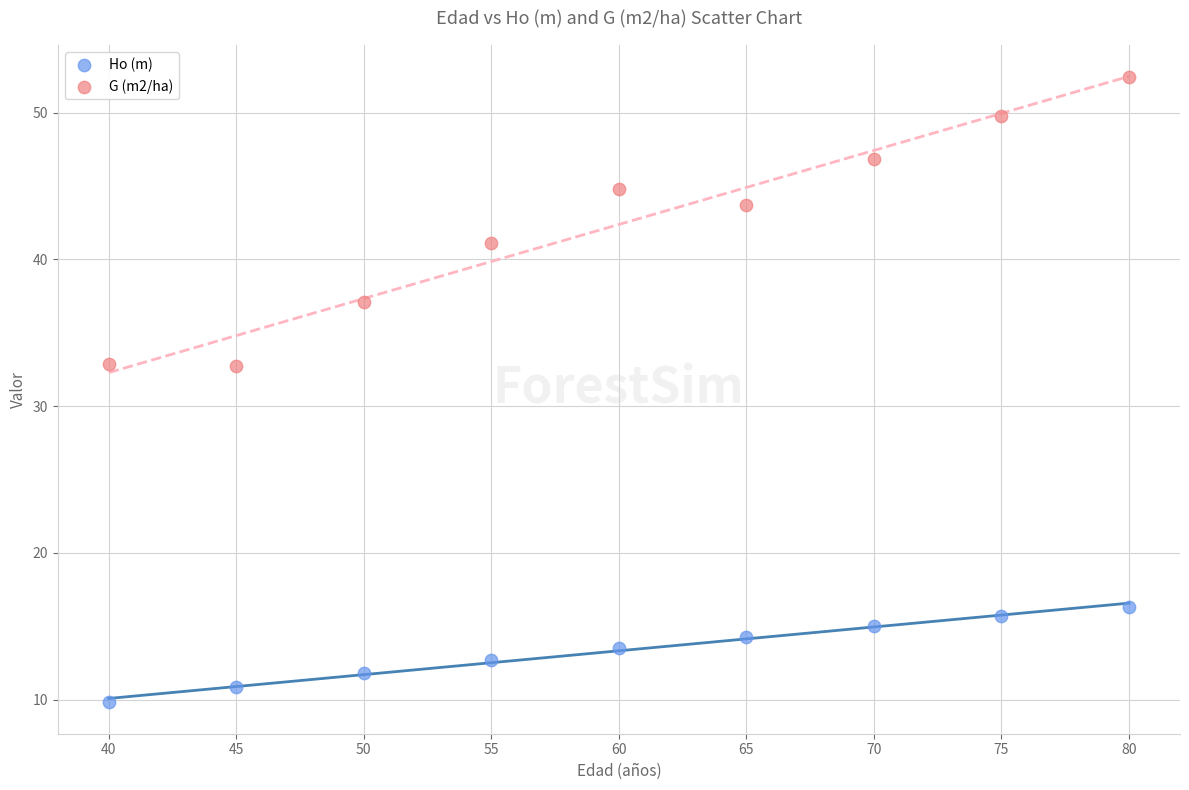

Which series reaches the maximum Y coordinate?

G (m2/ha)